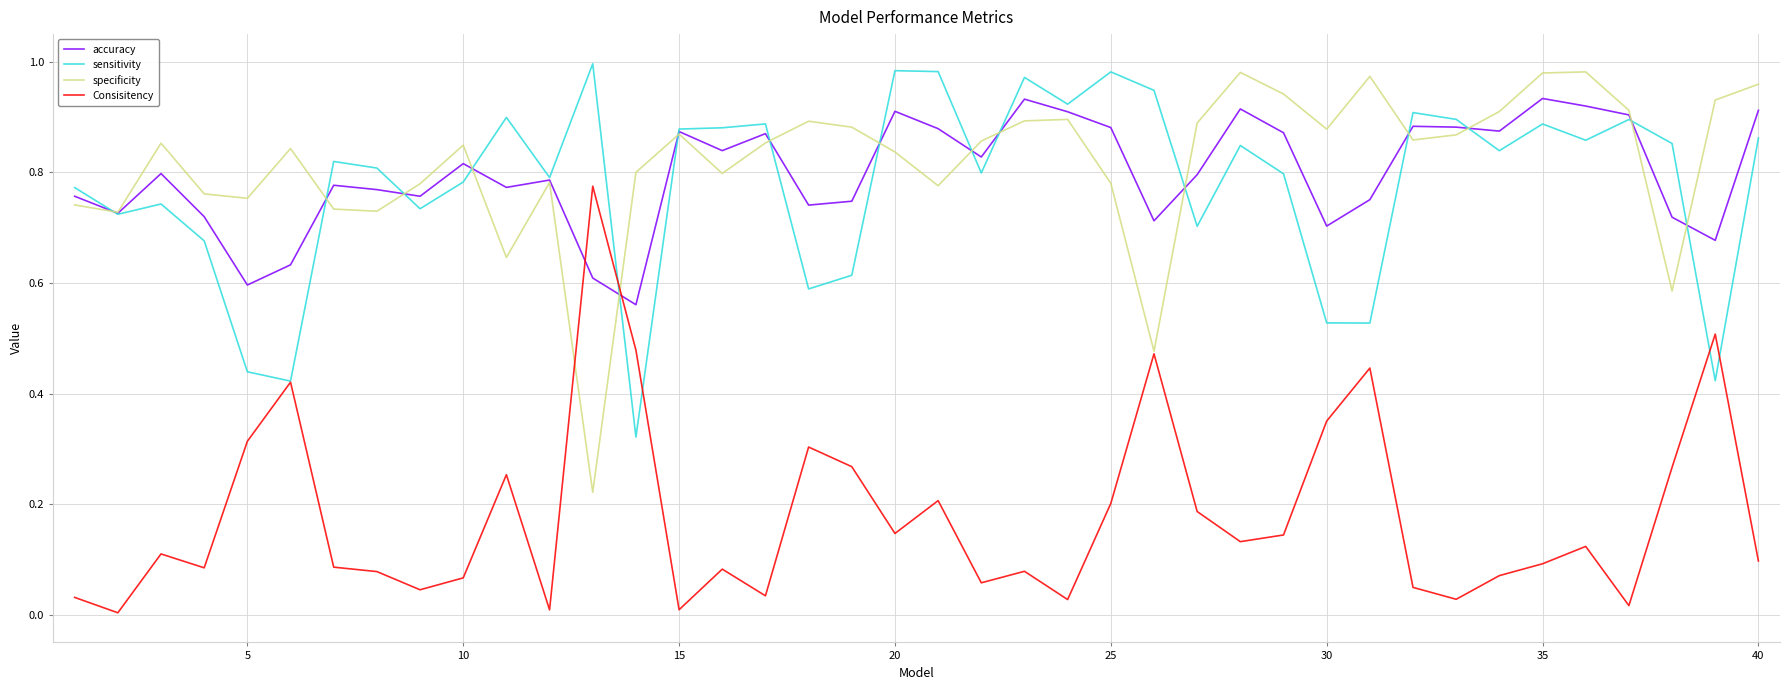

True or false: Consisitency and accuracy intersect in this chart.

True